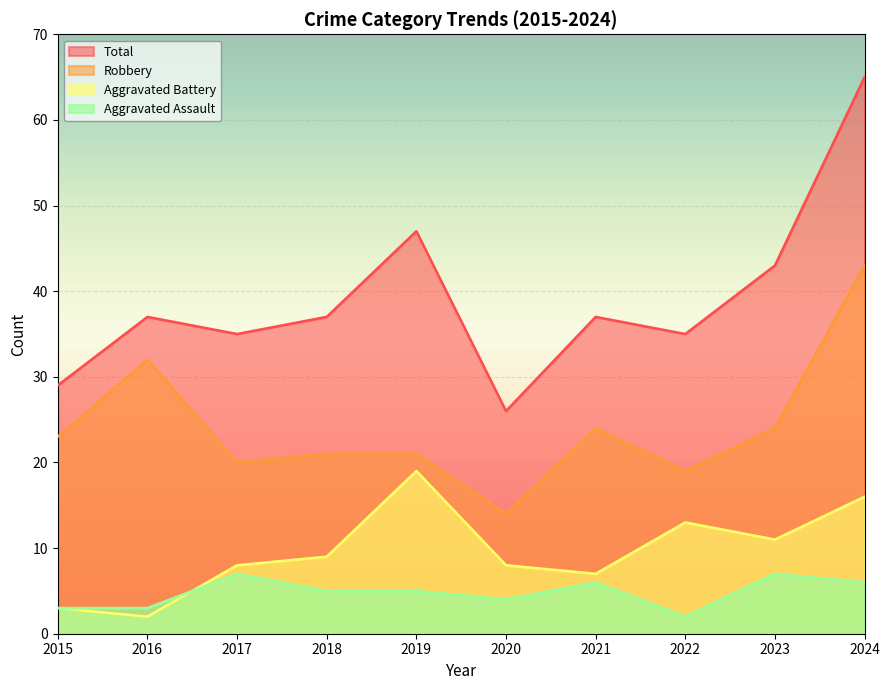

At how many categories does at least one series exceed 56?

1